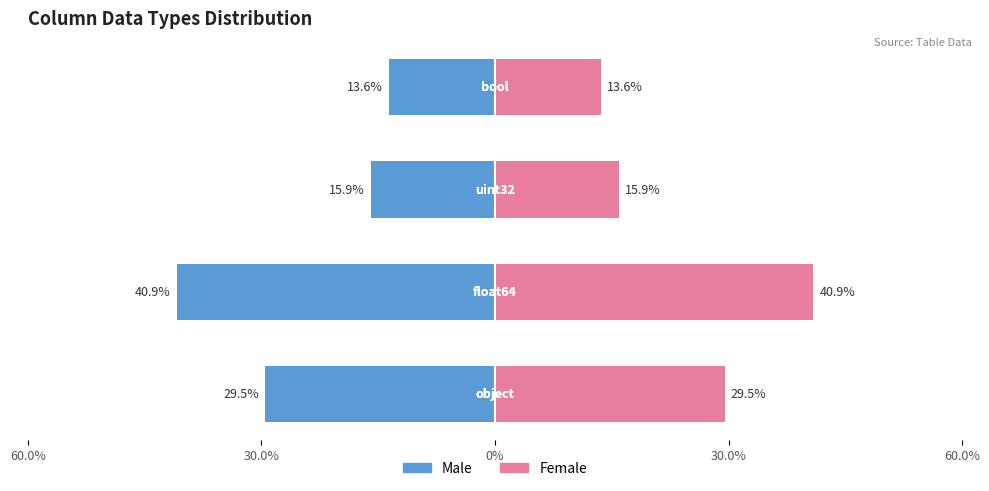

Reading left to right, what are all the values shown in this chart?

Male: -29.5	-40.9	-15.9	-13.6
Female: 29.5	40.9	15.9	13.6